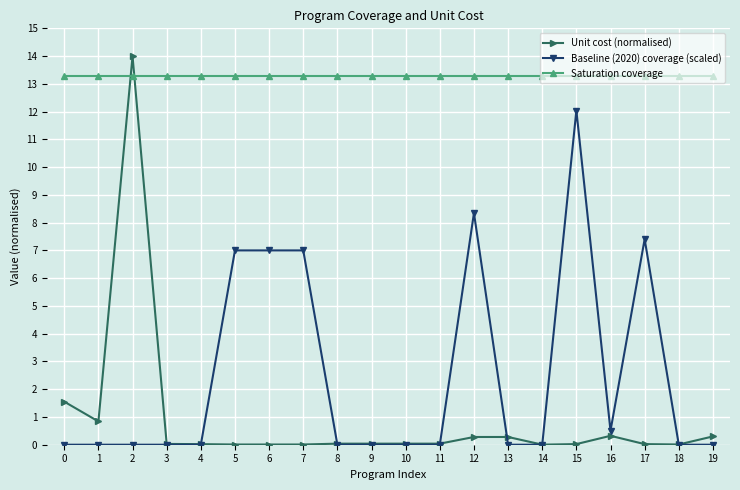

Does the chart have visible grid lines?

Yes